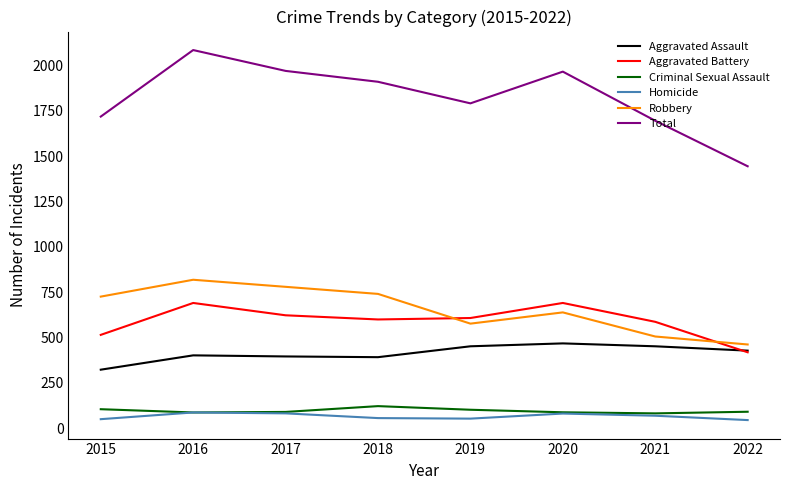

What is the difference between the highest and lowest values at 2016?

1999